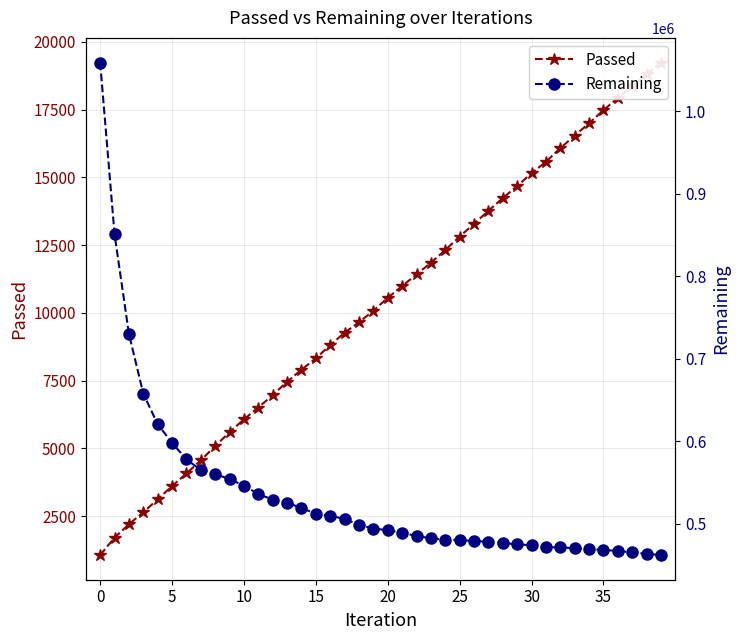

How many values in the Remaining series exceed 493787?

19